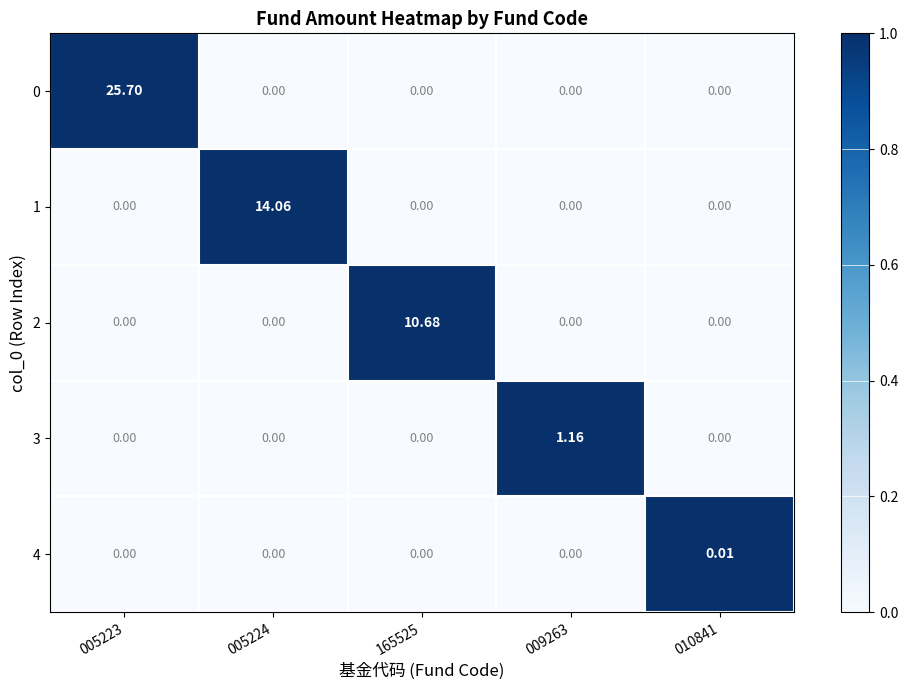

Between 005223 and 005224, which is larger?

005223